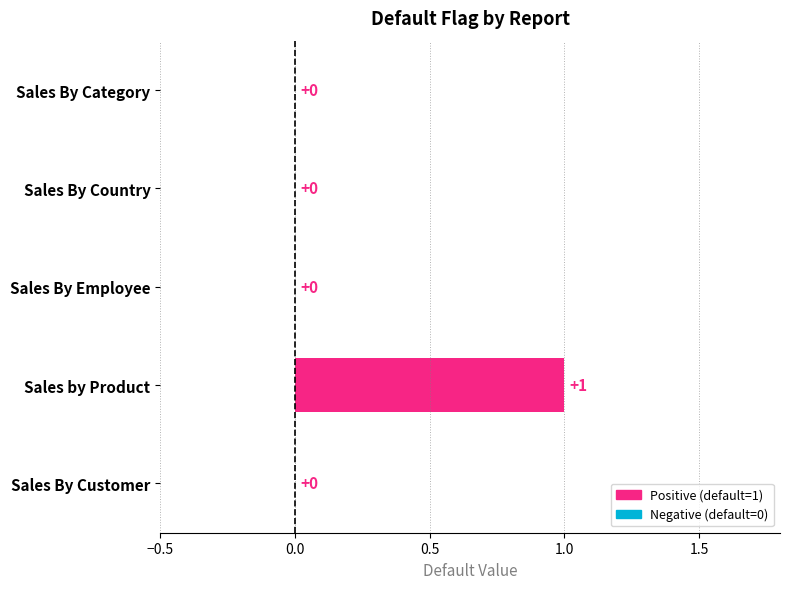

Which label corresponds to the largest value in the chart?

Sales by Product